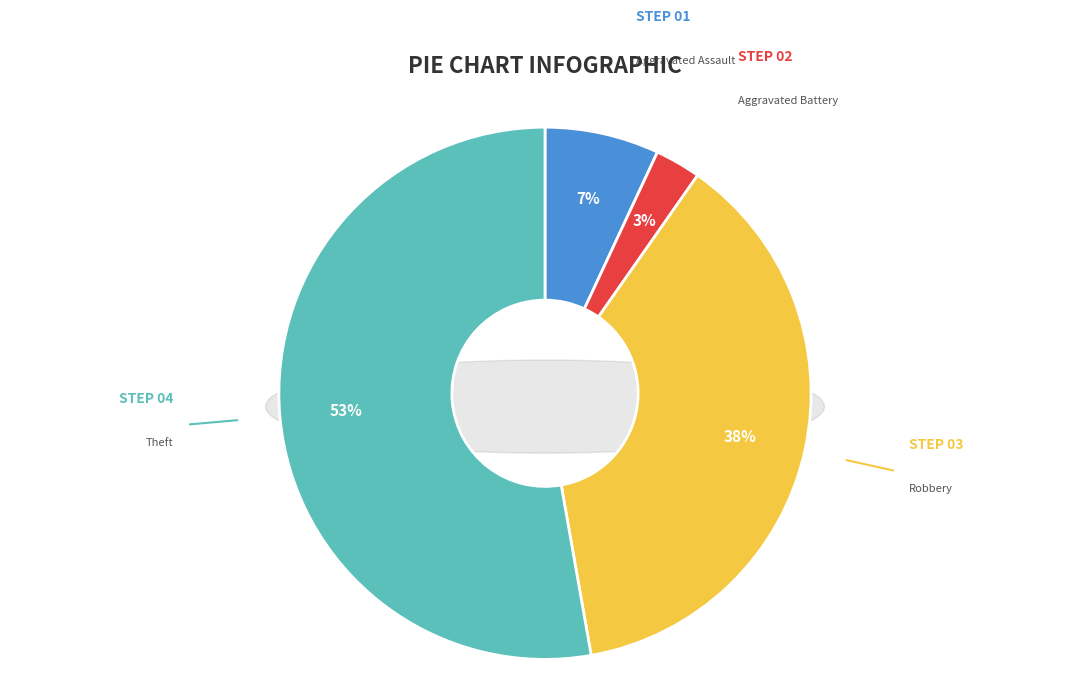

Which slice represents more than half of the pie?

Theft